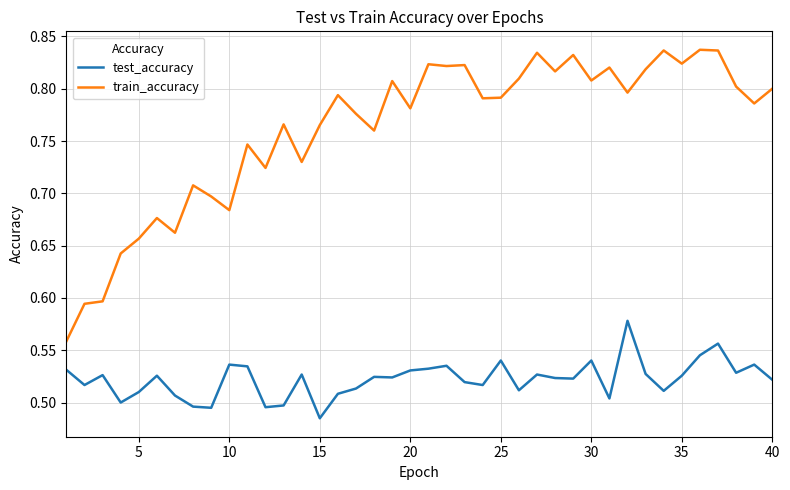

What are all the series names shown in the legend?

test_accuracy, train_accuracy